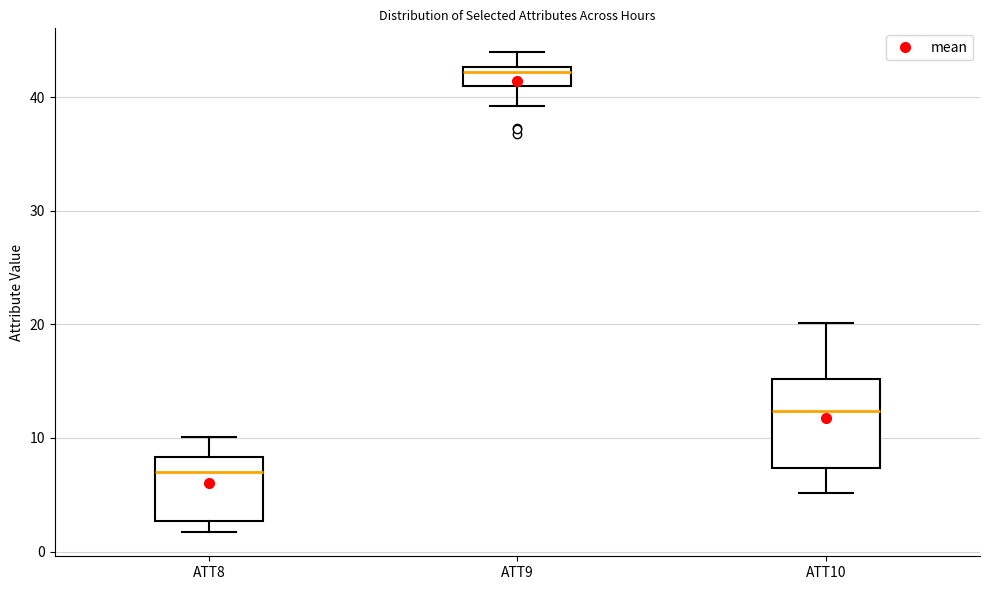

Where does the upper whisker of the box for ATT8 end on the y-axis? The values are not printed on the chart, so give them approximately, as read against the axis.

10